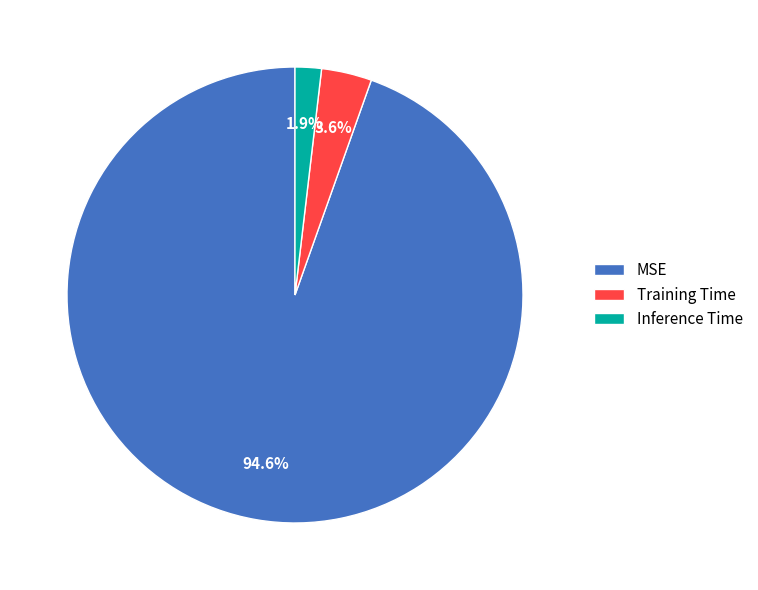

Is the sum of Training Time and Inference Time greater than half?

No